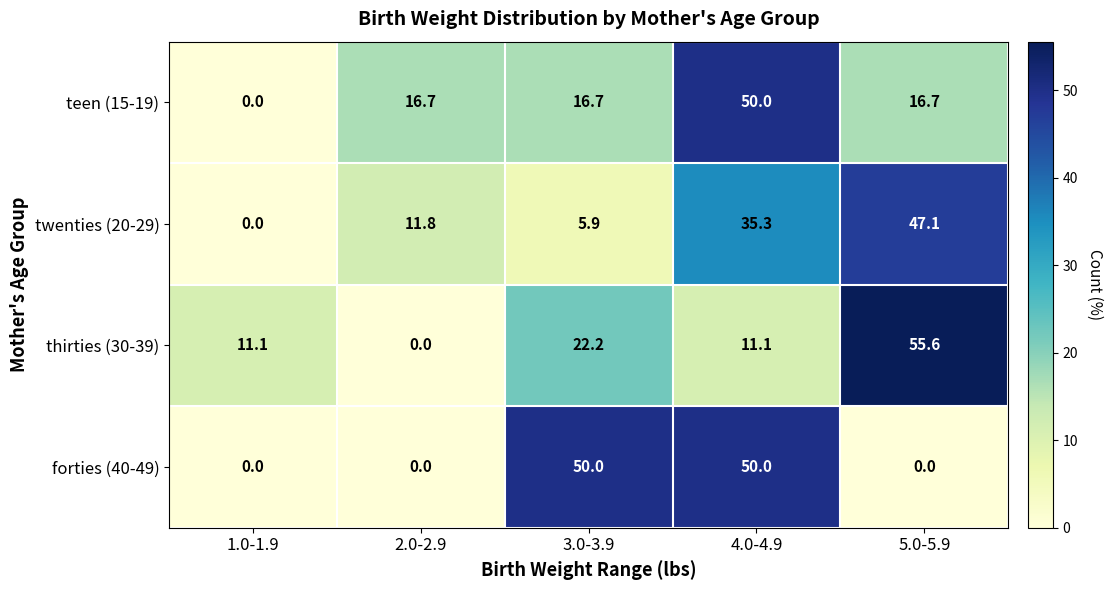

What is the total value across all series at 3.0-3.9?

94.8